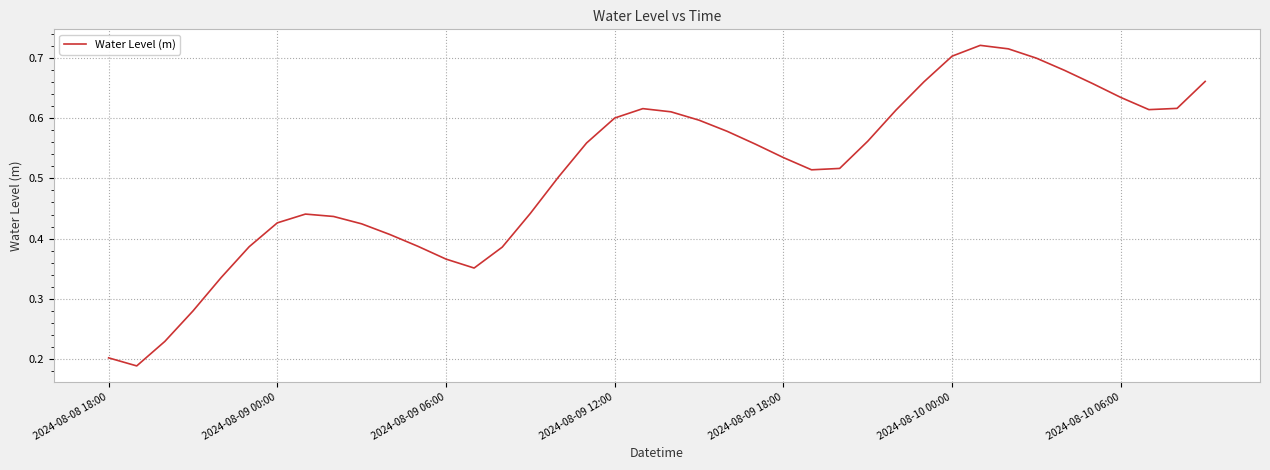

Is this an area chart (filled region under the line)?

No